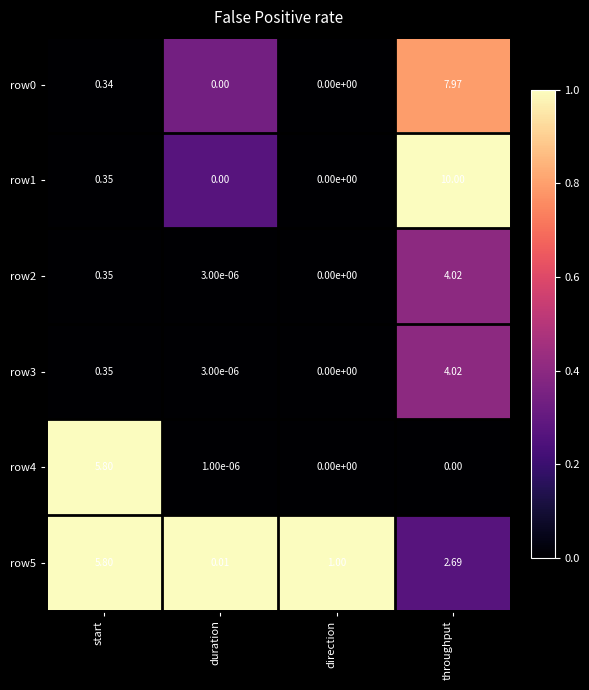

At which label does row0 reach its peak?

throughput